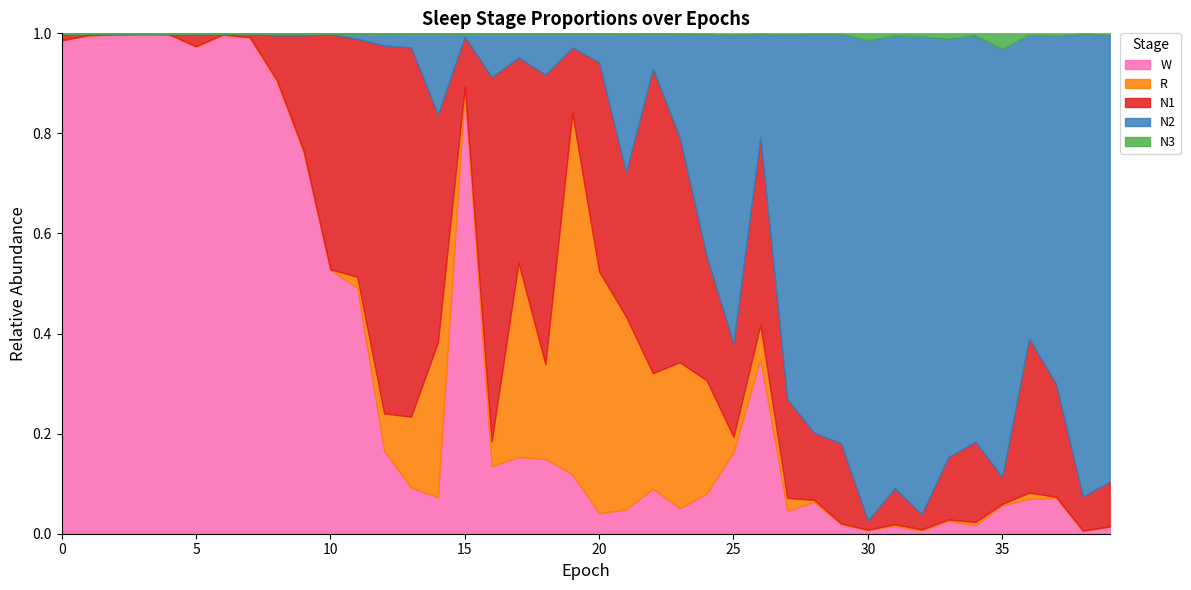

What is the average value of the R series?

0.1